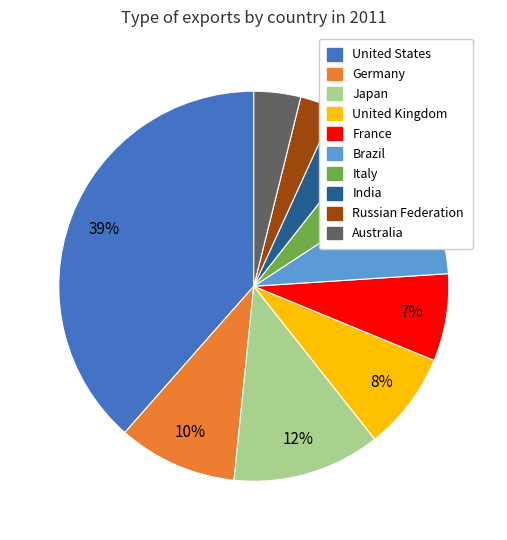

How many slices are in this pie chart?

10